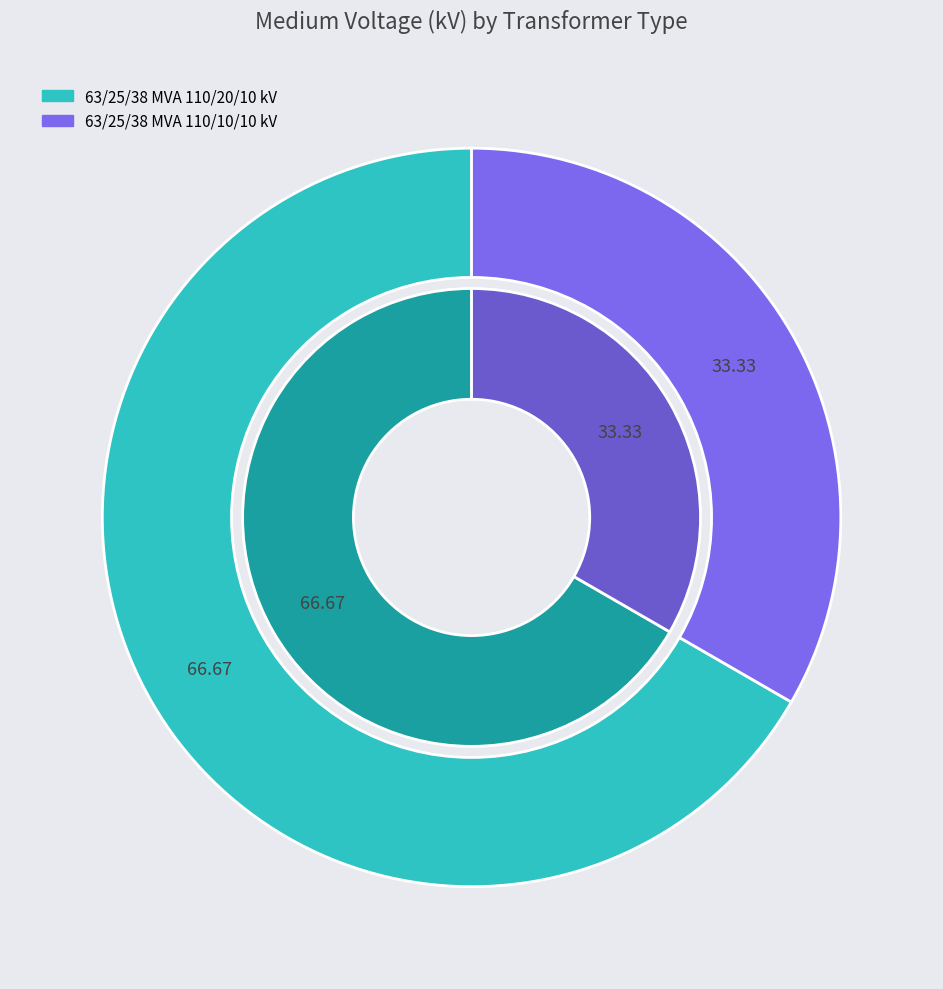

Count the number of slices in the pie.

2